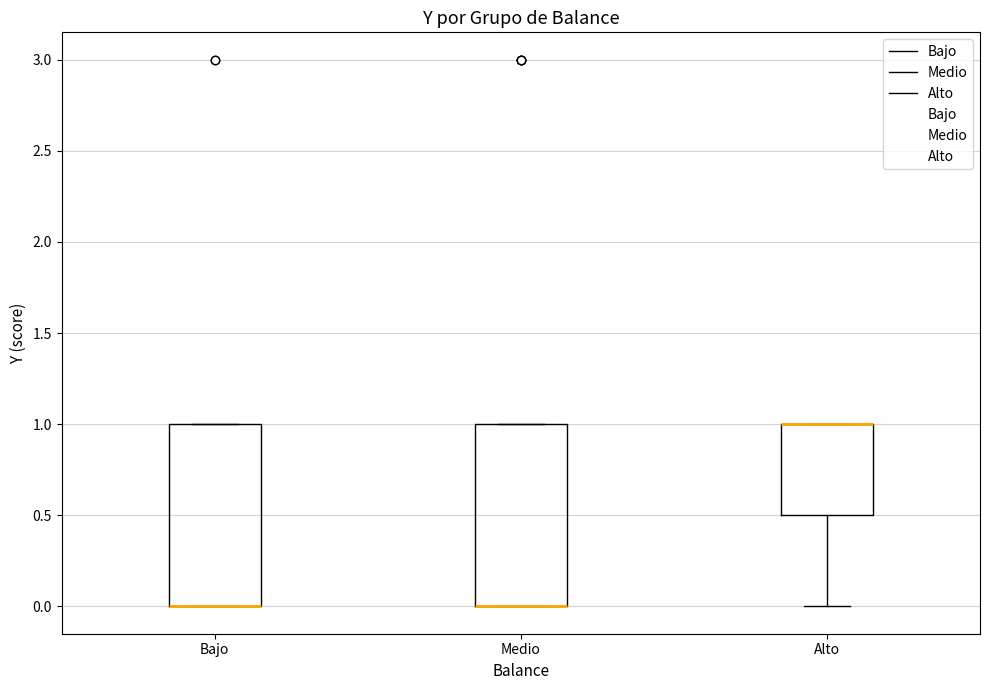

Reading left to right, read every box against the y-axis: the position of its median line, the range the box covers, and the ends of its whiskers. The values are not printed on the chart, so give them approximately, as read against the axis.

Bajo: median 0.0 (drawn on the box's lower edge), box 0.0 to 1.0, whiskers 0.0 to 1.0
Medio: median 0.0 (drawn on the box's lower edge), box 0.0 to 1.0, whiskers 0.0 to 1.0
Alto: median 1.0 (drawn on the box's upper edge), box 0.5 to 1.0, whiskers 0.0 to 1.0